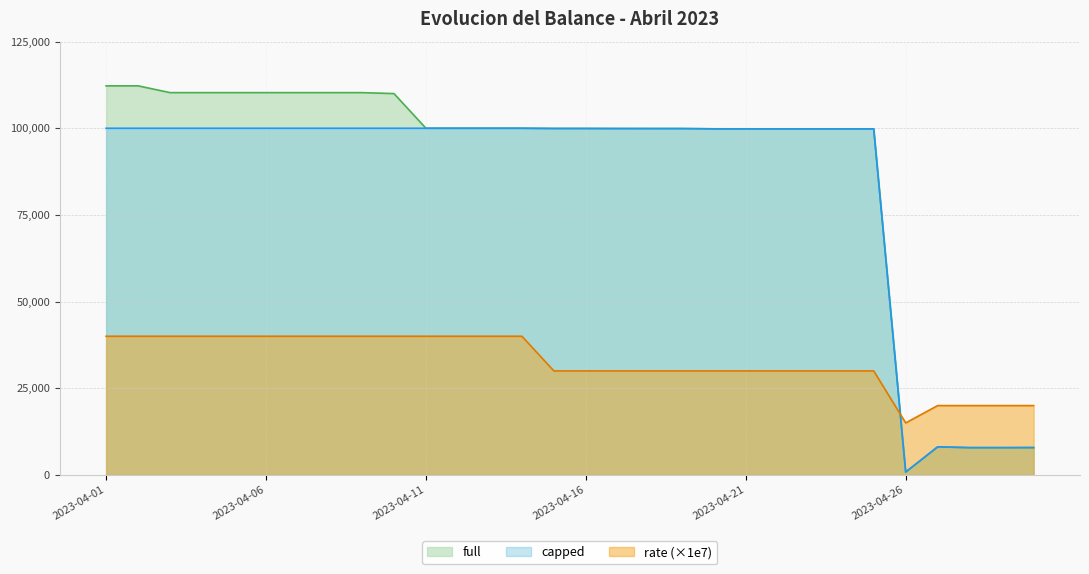

What are all the series names shown in the legend?

full, capped, rate (×1e7)